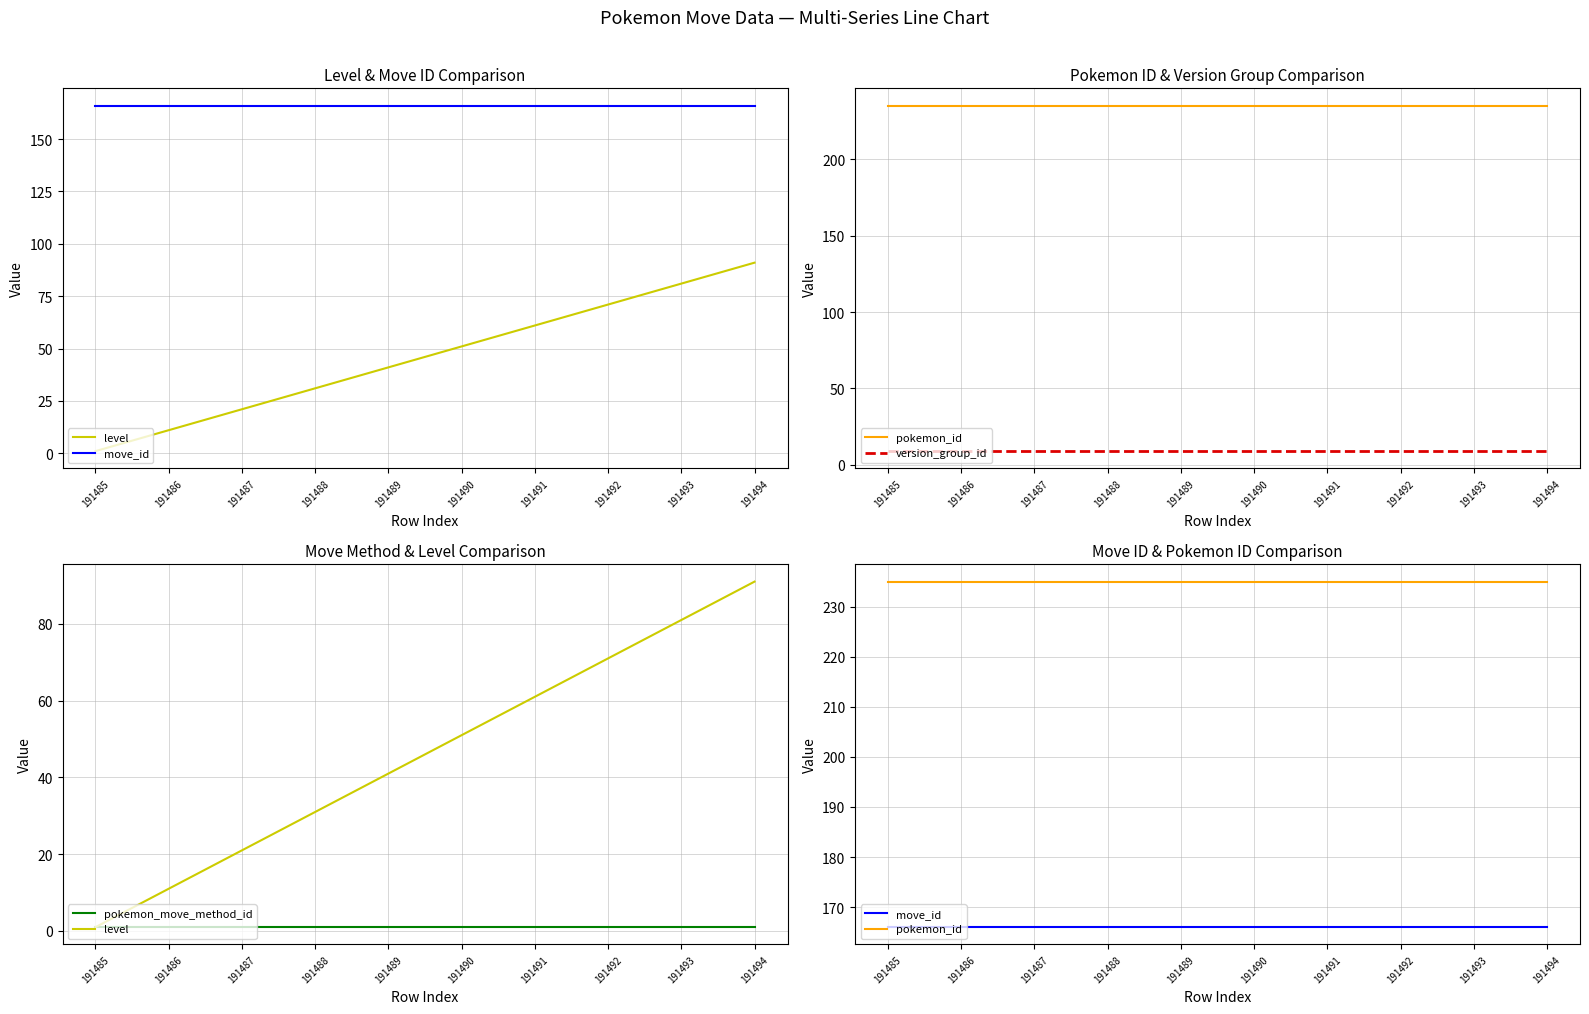

What are all the series names shown in the legend?

level, move_id, pokemon_id, version_group_id, pokemon_move_method_id